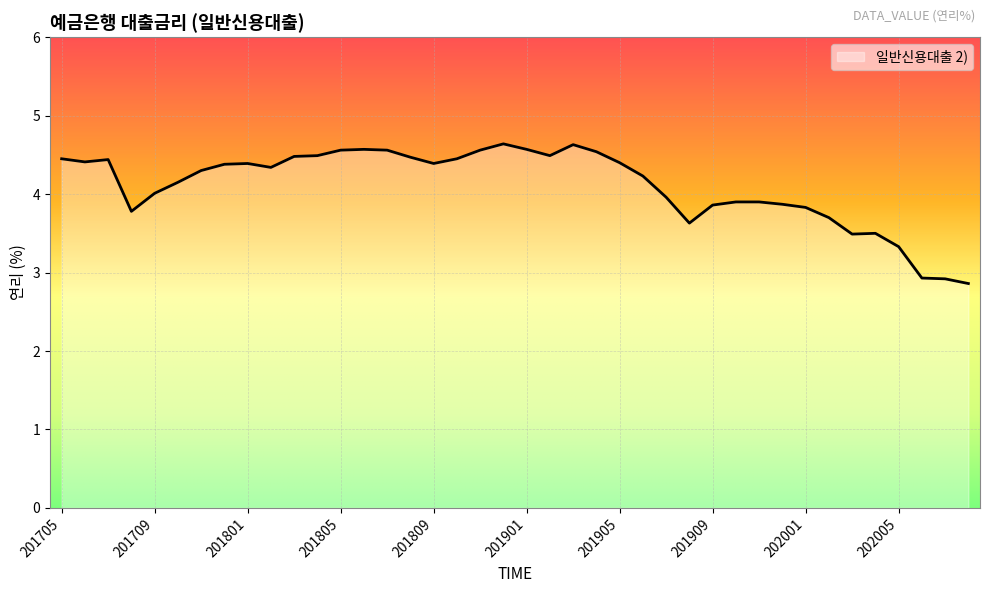

What is the difference between the maximum and minimum values?

1.8